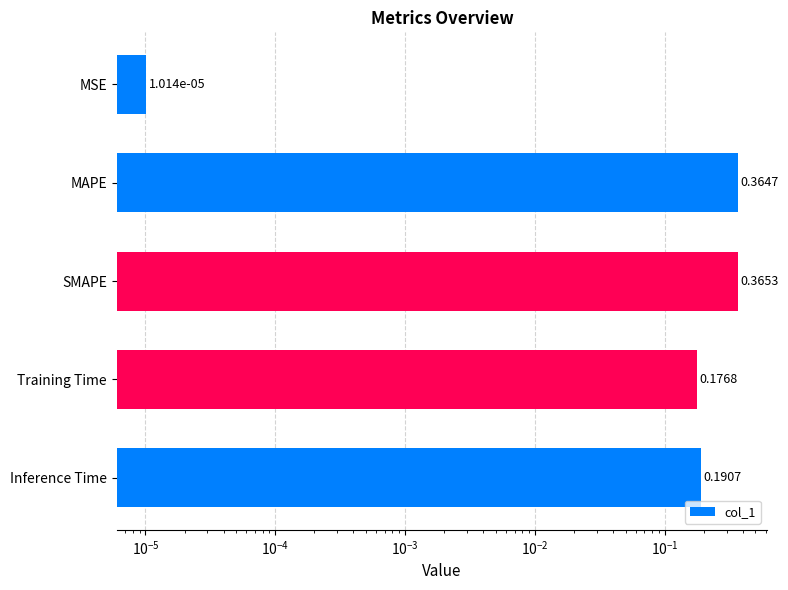

What is the value of the 5th bar from the left?

0.2